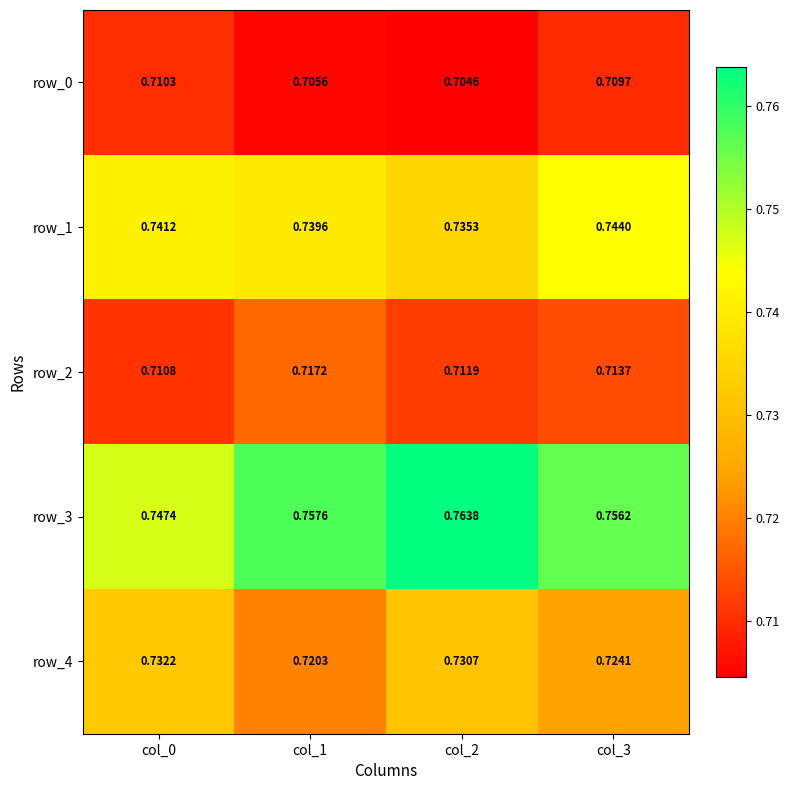

Count the row_0 values in the range 0 to 1.

4